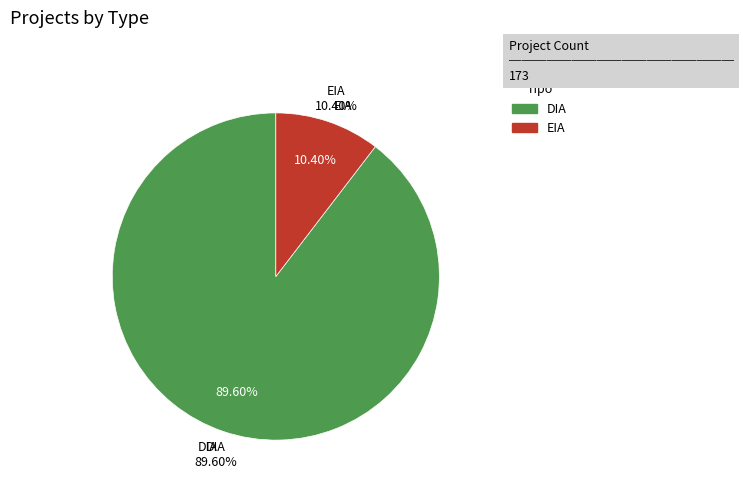

To the nearest percent, what is the difference between the largest and smallest slice percentages?

79%